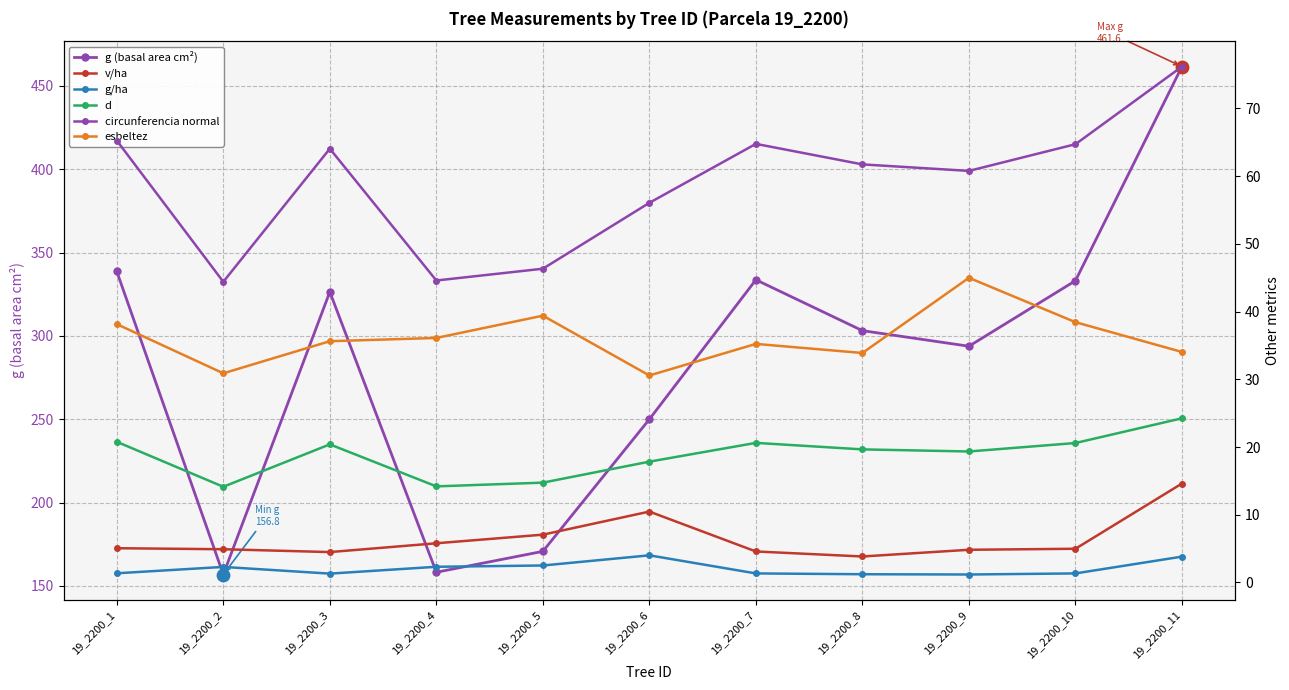

What are all the series names shown in the legend?

g (basal area cm²), v/ha, g/ha, d, circunferencia normal, esbeltez